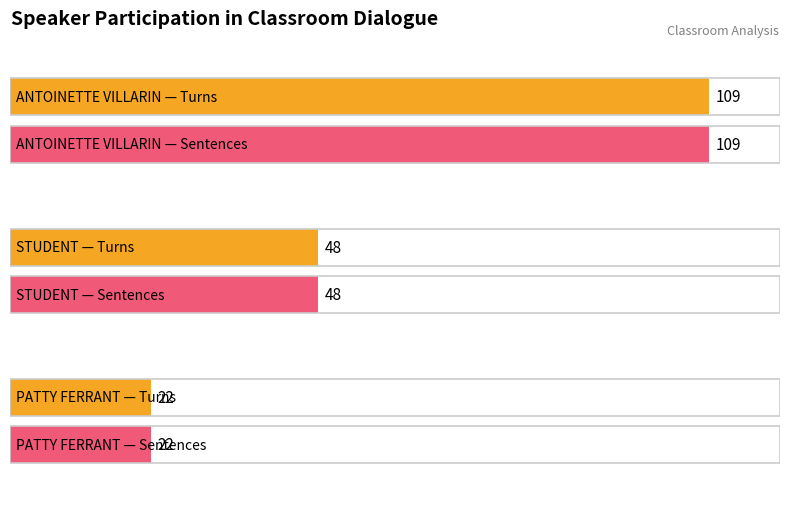

What is the maximum value shown in the chart?

109